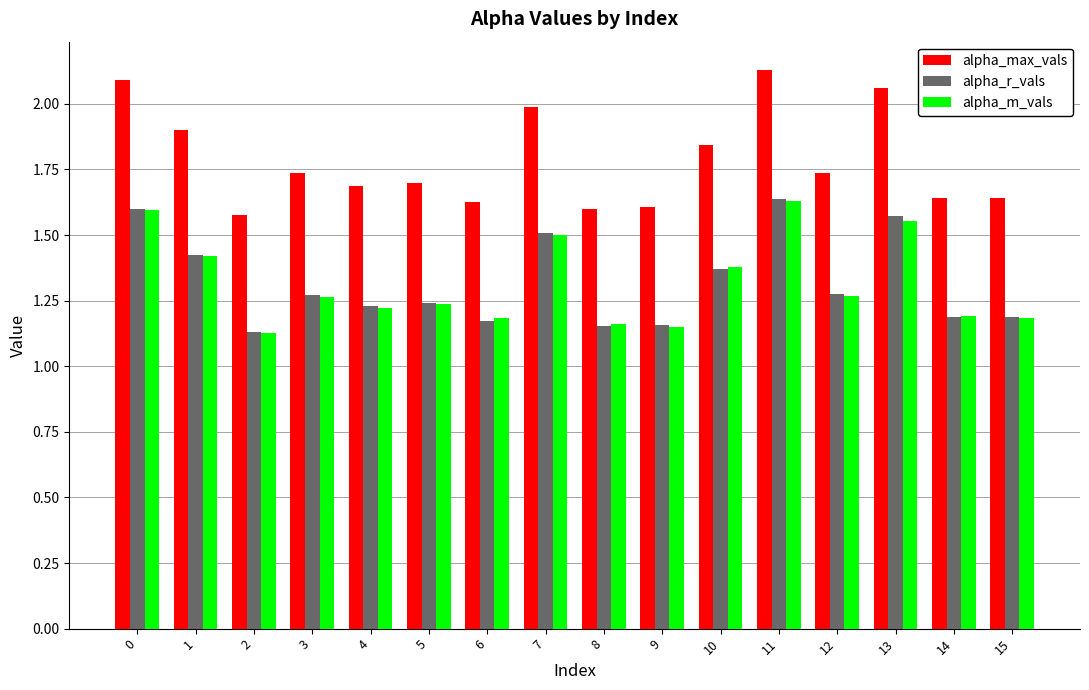

Is the value of alpha_m_vals at 5 greater than the value of alpha_r_vals at 10?

No